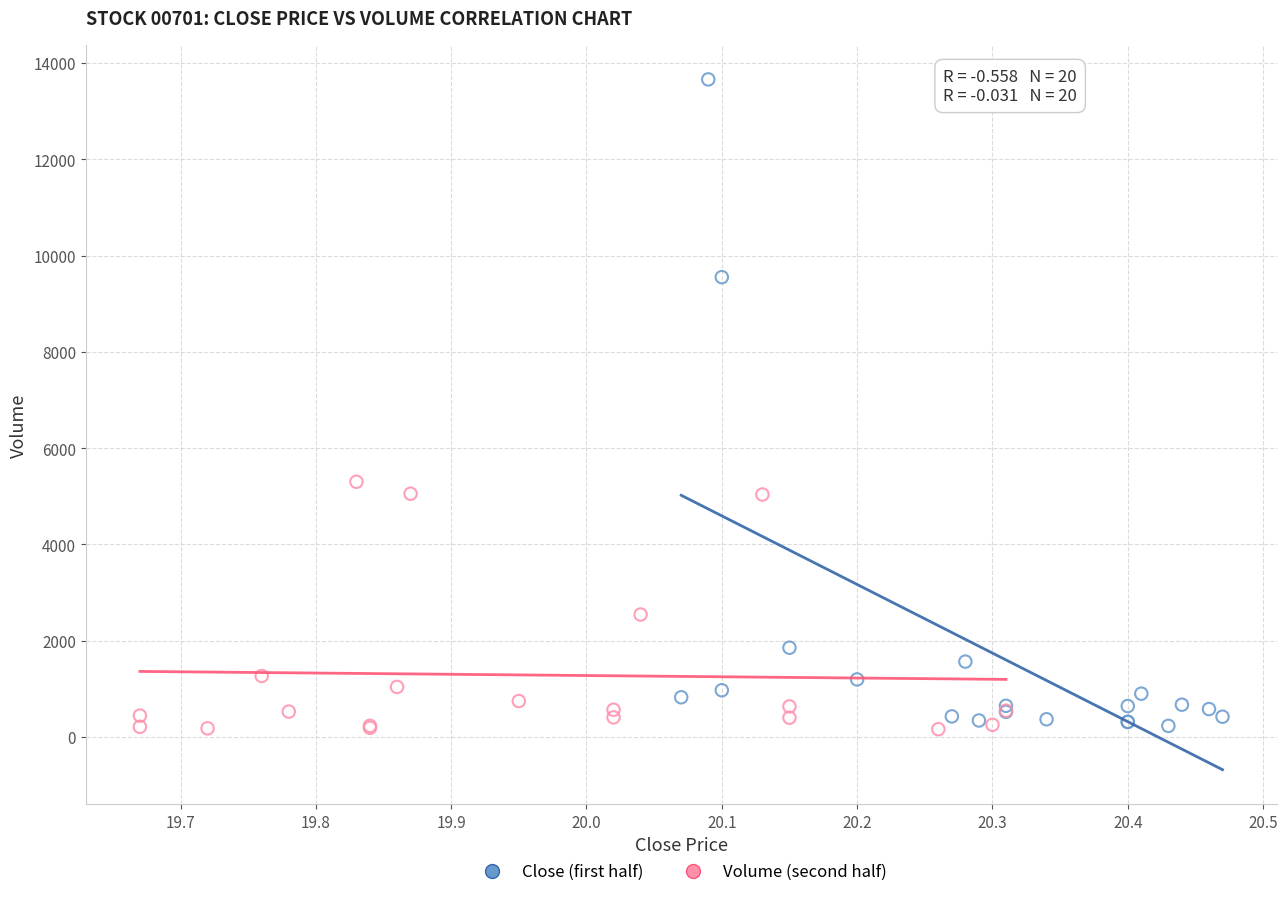

Which series reaches the maximum Y coordinate?

Close (first half)